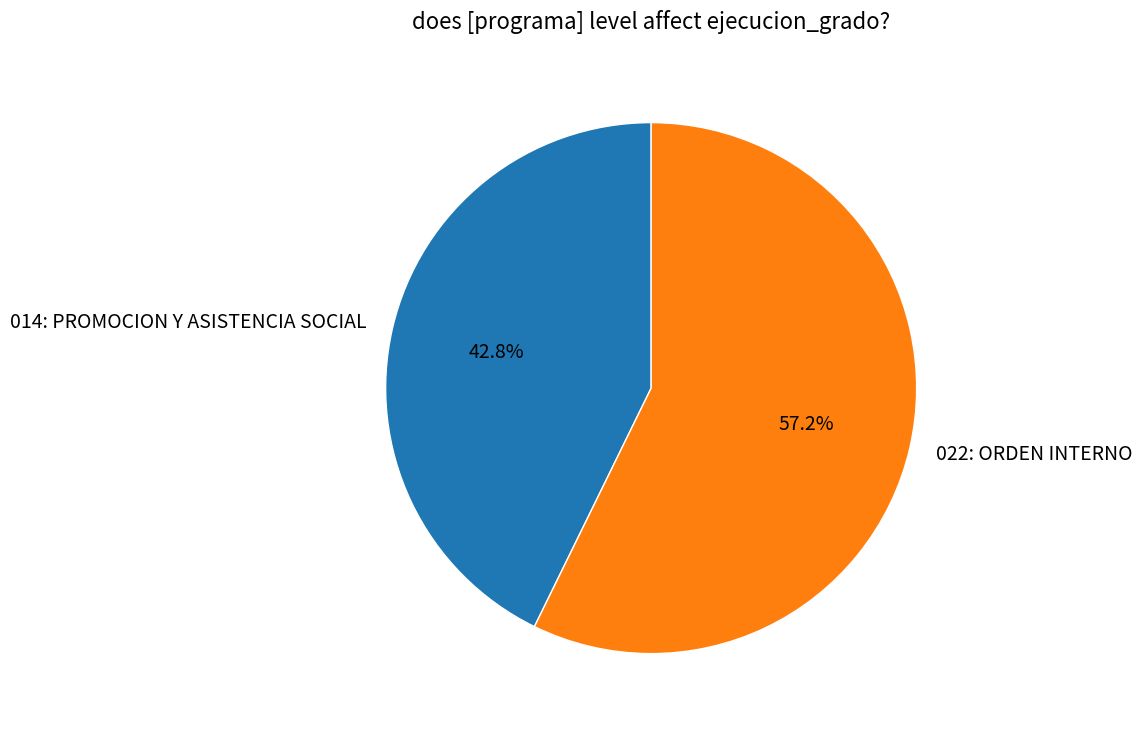

Combined, what portion of the pie is 014: PROMOCION Y ASISTENCIA SOCIAL and 022: ORDEN INTERNO?

100.0%